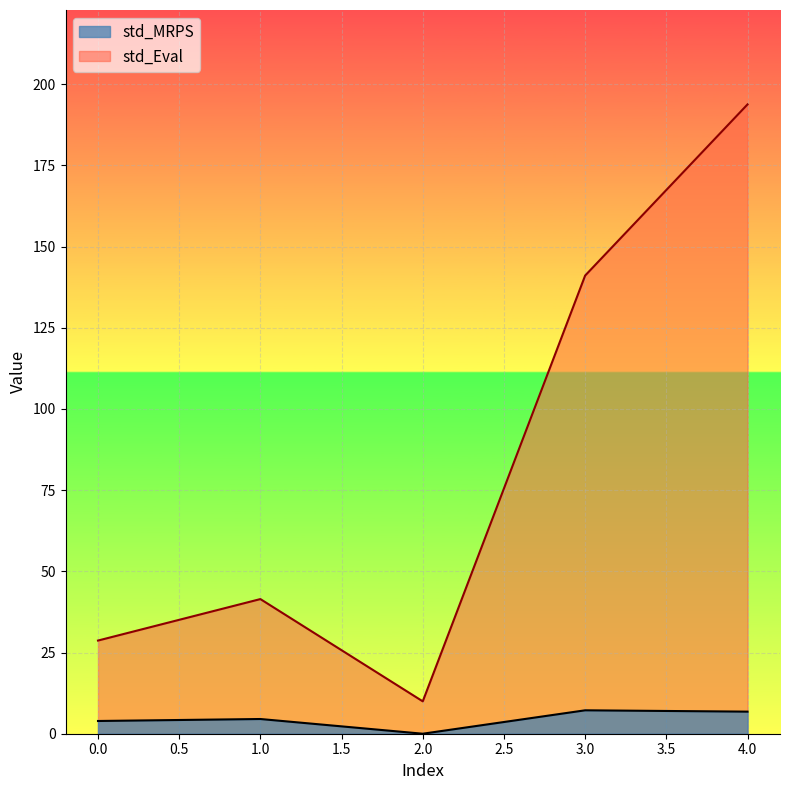

Rank the series by their average value, from highest to lowest.

std_Eval, std_MRPS